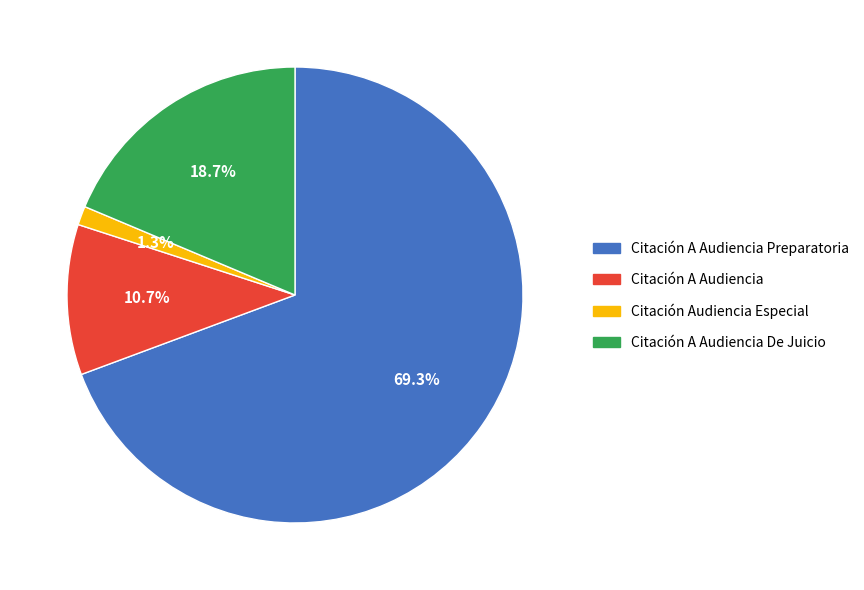

Which has a higher value, Citación A Audiencia De Juicio or Citación A Audiencia Preparatoria?

Citación A Audiencia Preparatoria